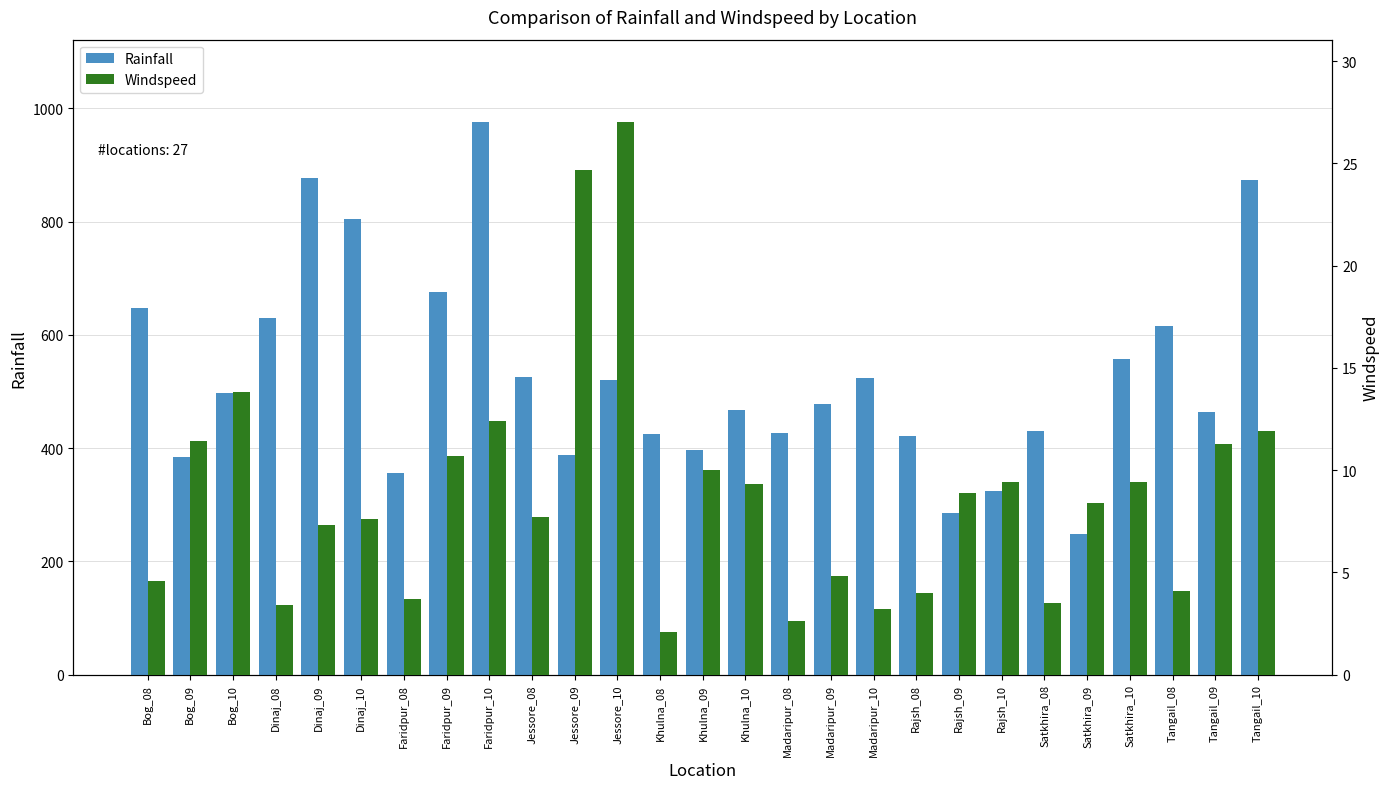

What is the label of the 12th bar from the right?

Madaripur_08